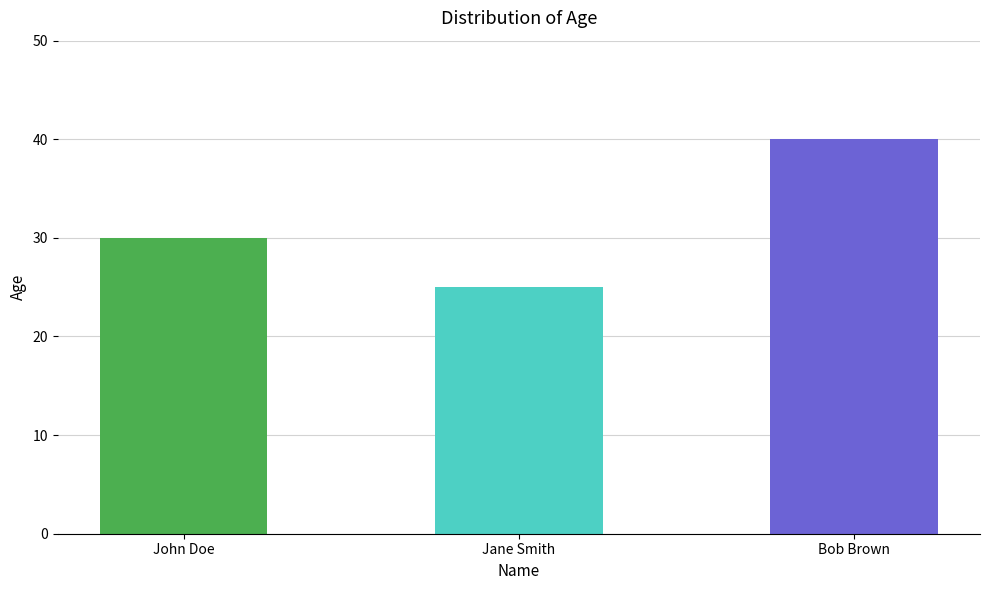

What is the approximate value at Jane Smith, to the nearest 5?

25